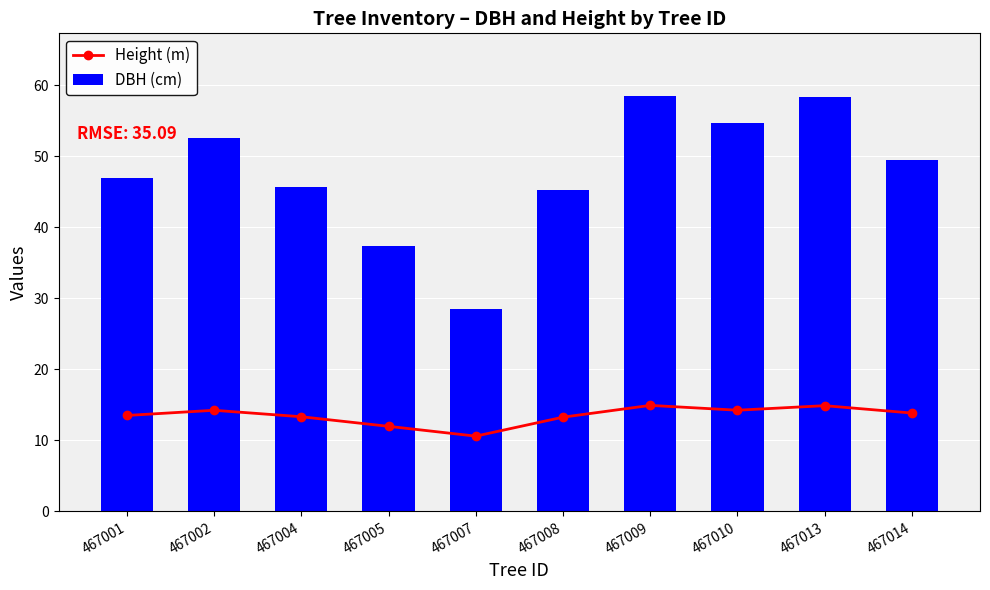

Rank the categories by Height (m) value from lowest to highest.

467007, 467005, 467008, 467004, 467001, 467014, 467002, 467010, 467013, 467009